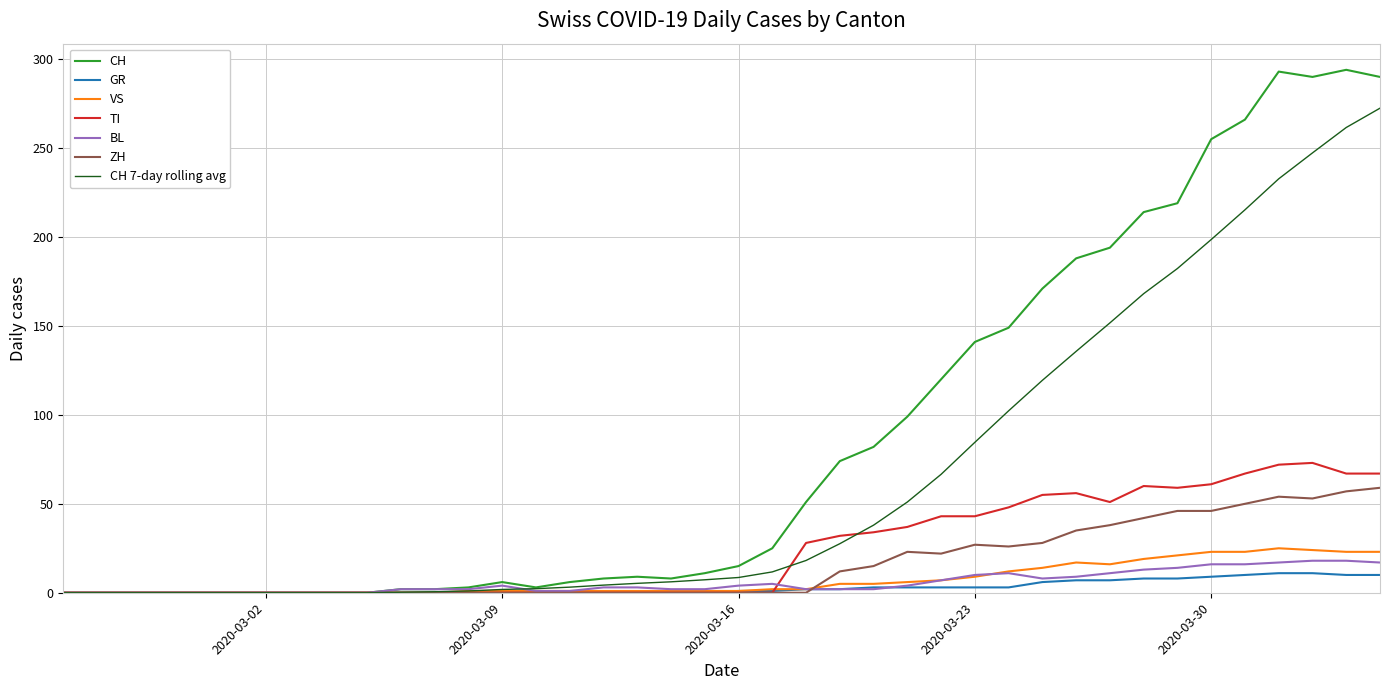

Which series has the widest spread of values?

CH